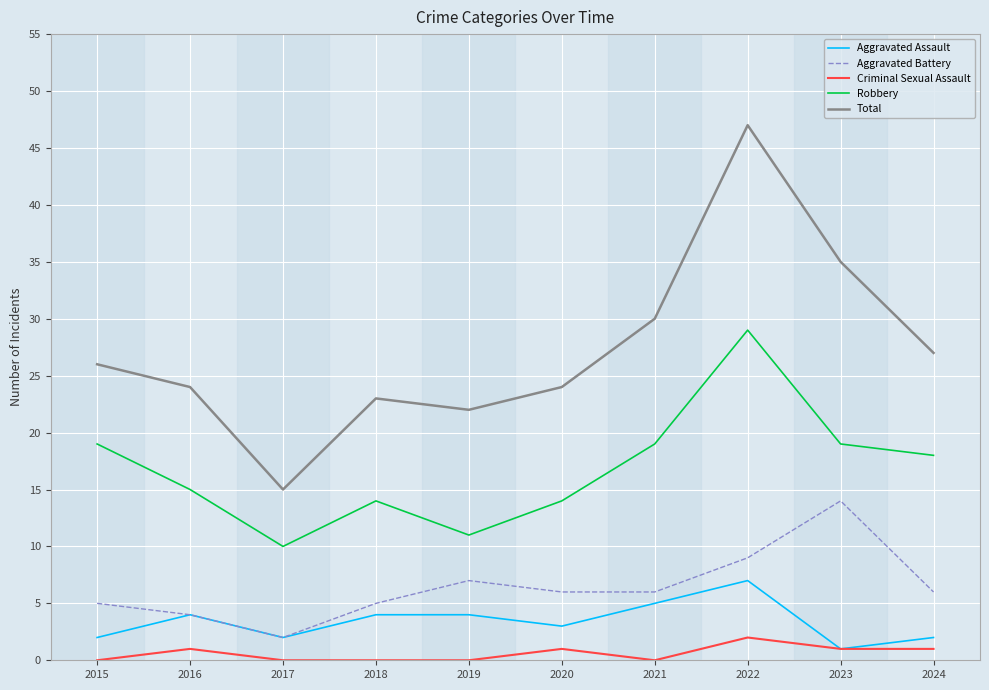

What is the total value across all series at 2022?

94